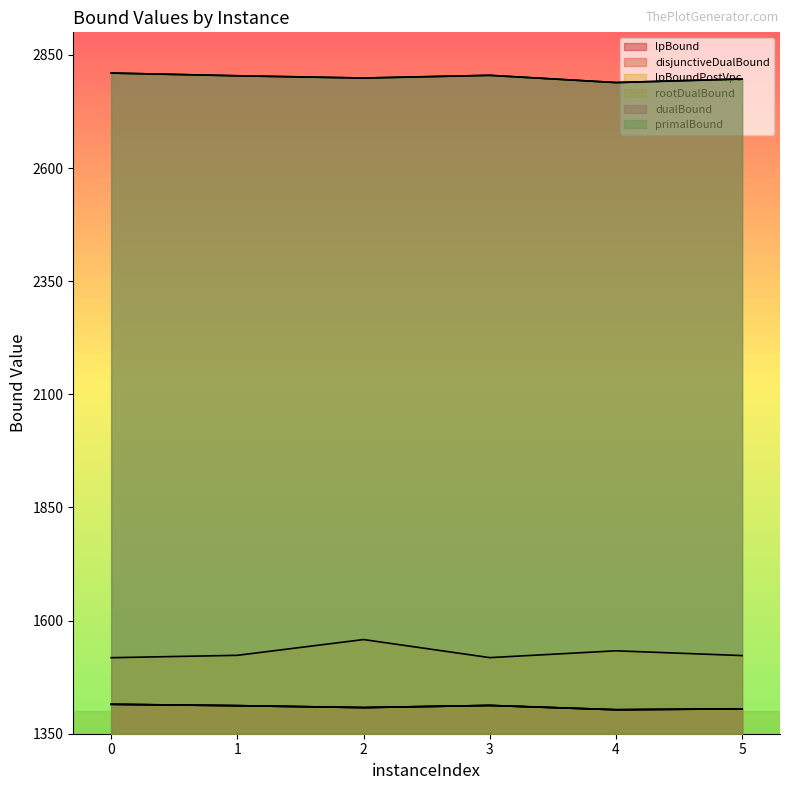

True or false: rootDualBound and lpBound intersect in this chart.

False